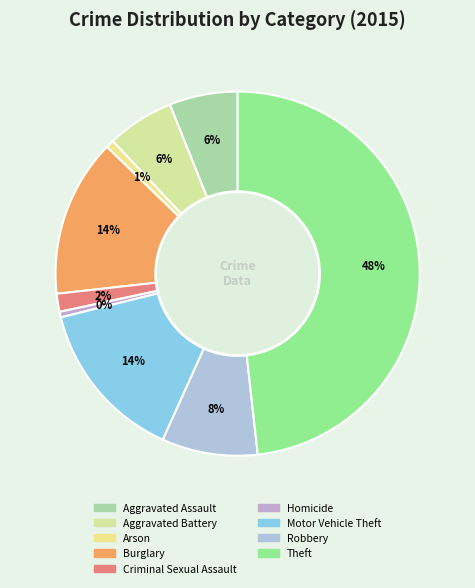

Do Arson and Robbery together represent more than half of the pie?

No